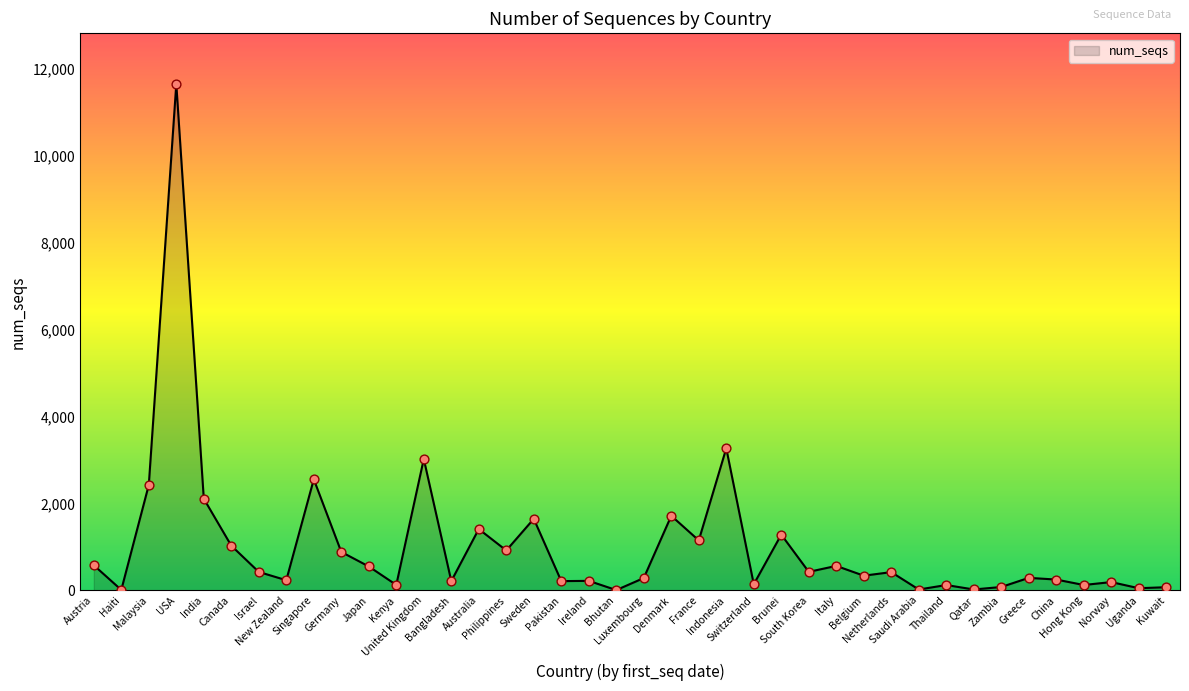

What is the ratio of the value at Bangladesh to the value at Pakistan?

1.0